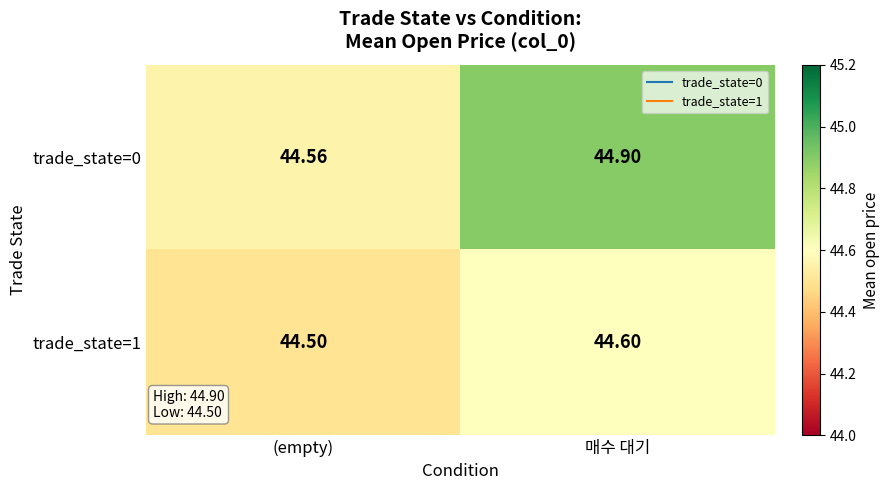

Rank the series by their average value, from lowest to highest.

trade_state=1, trade_state=0